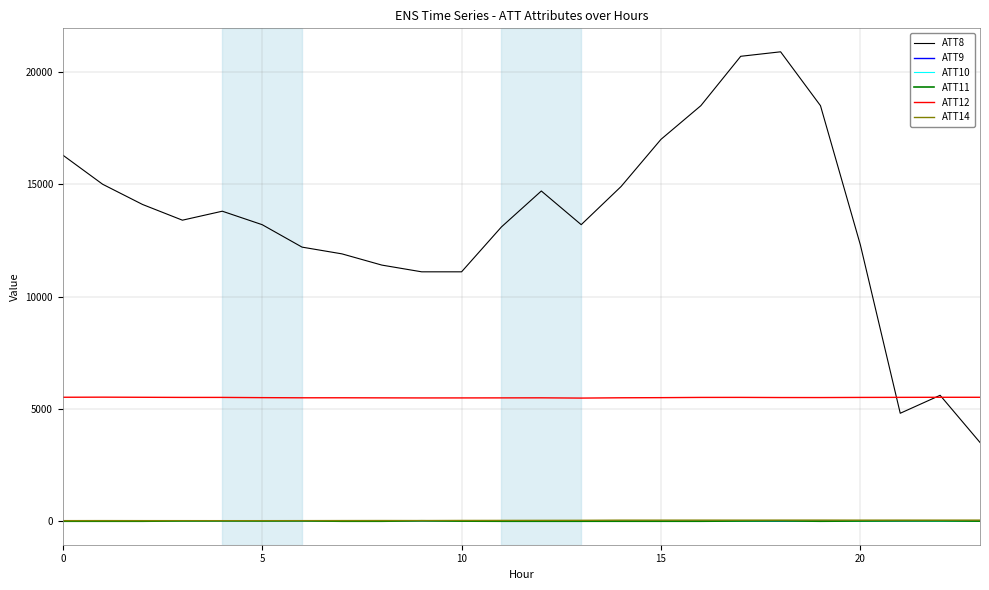

Which series has the widest spread of values?

ATT8